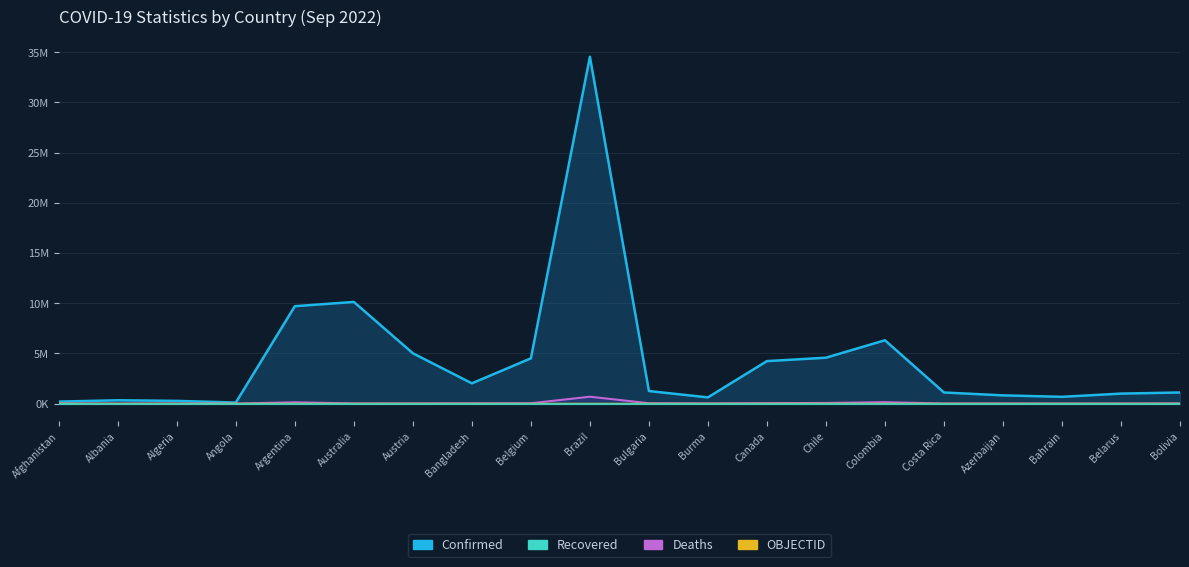

At which category does Deaths reach its first local valley?

Albania